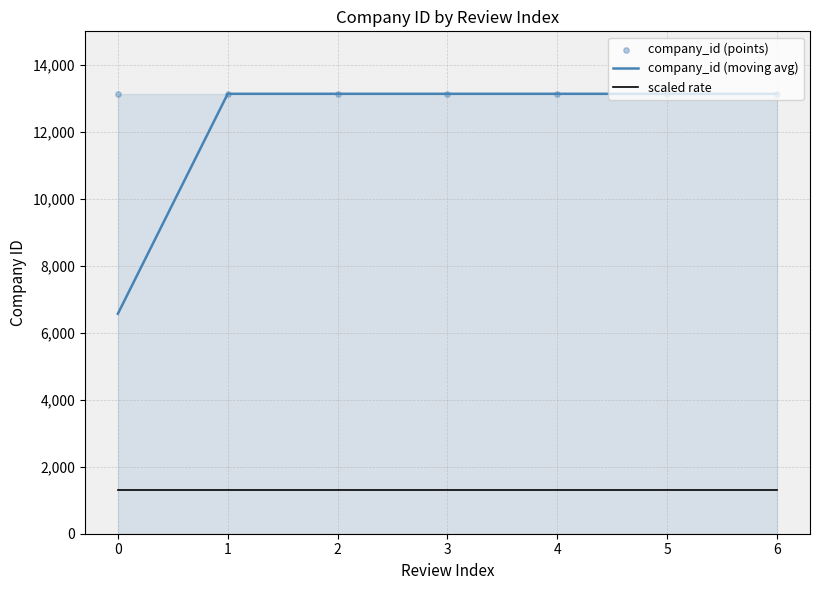

Is the value of company_id (moving avg) at 0 greater than the value of scaled rate at 0?

Yes